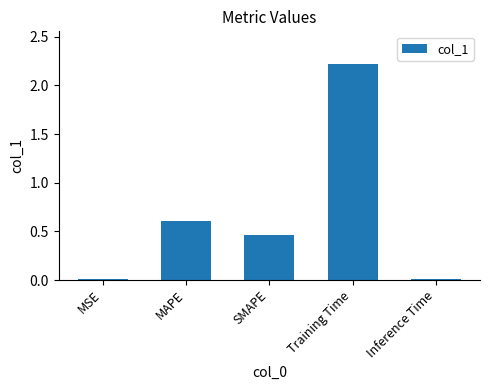

Read the value at MAPE.

0.6